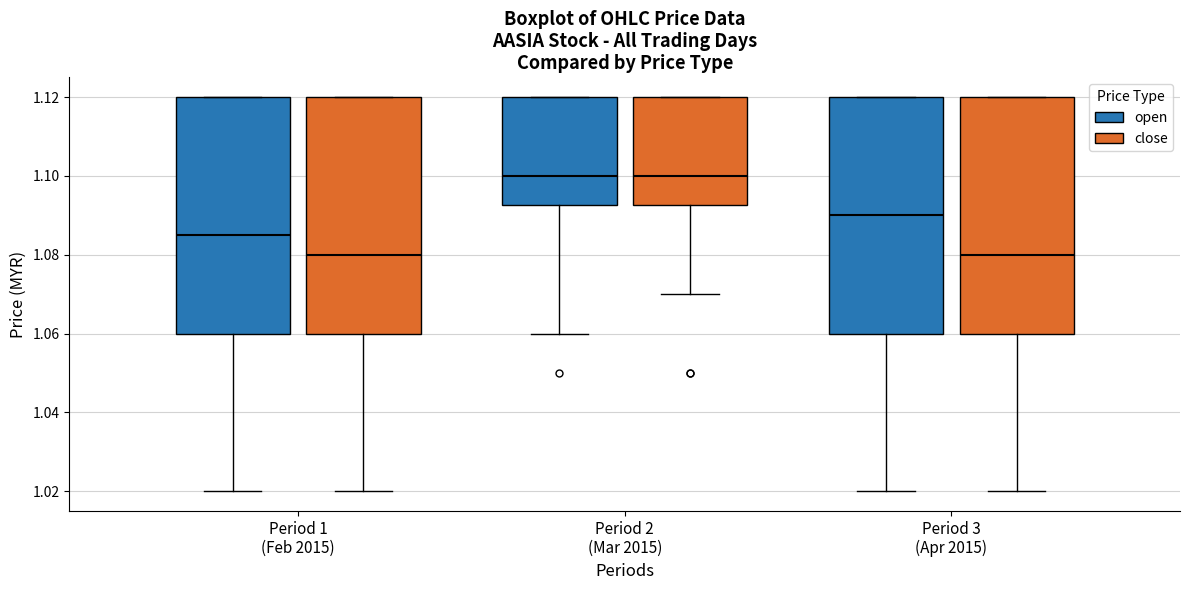

Reading left to right, read every box against the y-axis: the position of its median line, the range the box covers, and the ends of its whiskers. The values are not printed on the chart, so give them approximately, as read against the axis.

Period 1 (Feb 2015) (open): median 1.086, box 1.060 to 1.120, whiskers 1.020 to 1.120
Period 1 (Feb 2015) (close): median 1.080, box 1.060 to 1.120, whiskers 1.020 to 1.120
Period 2 (Mar 2015) (open): median 1.100, box 1.092 to 1.120, whiskers 1.060 to 1.120
Period 2 (Mar 2015) (close): median 1.100, box 1.092 to 1.120, whiskers 1.070 to 1.120
Period 3 (Apr 2015) (open): median 1.090, box 1.060 to 1.120, whiskers 1.020 to 1.120
Period 3 (Apr 2015) (close): median 1.080, box 1.060 to 1.120, whiskers 1.020 to 1.120